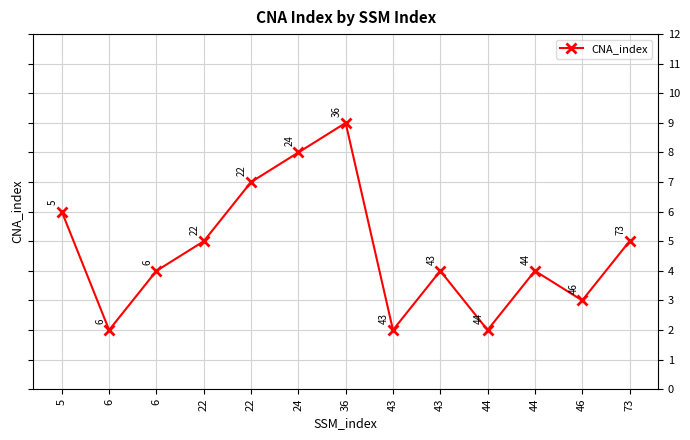

How many lines are shown in the chart?

1